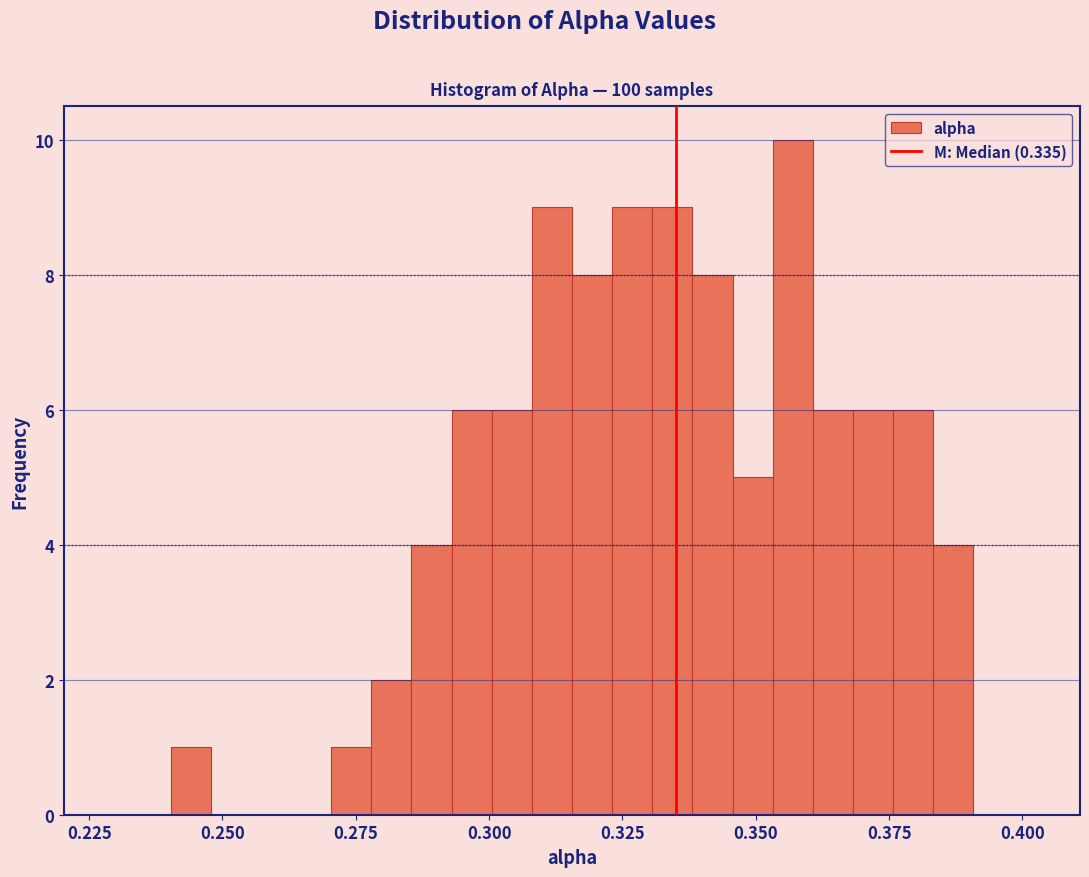

Read against the x-axis, roughly where is the centre of the tallest bar?

0.355